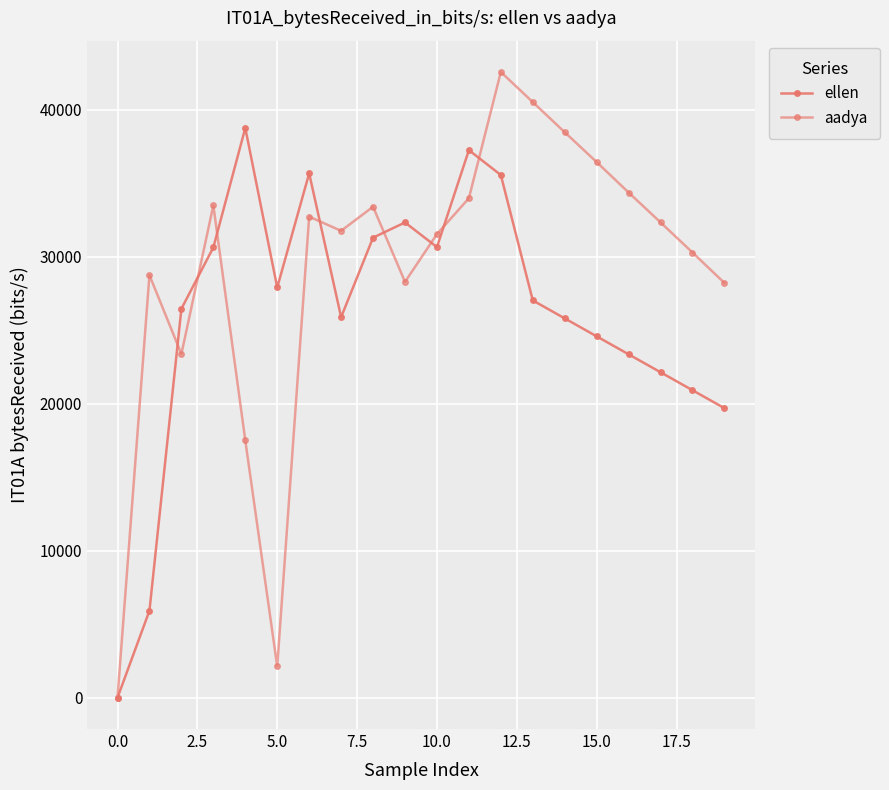

In aadya, how many points are higher than both neighbors (excluding endpoints)?

5